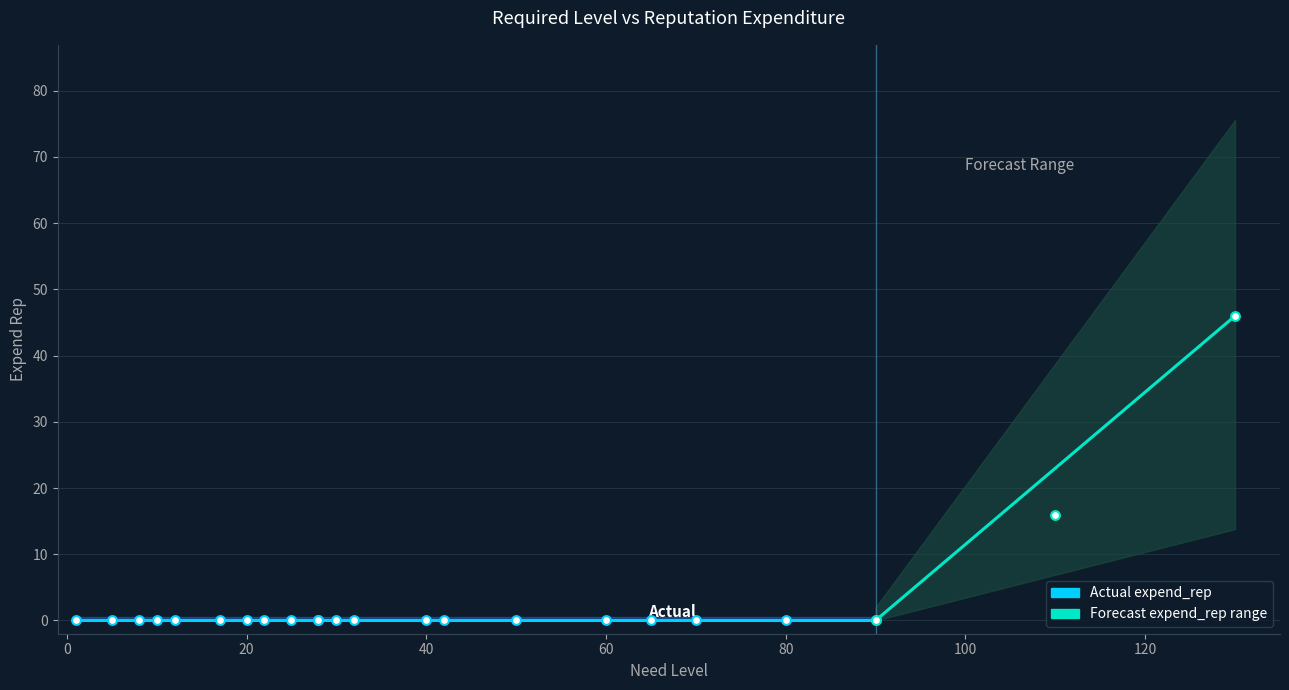

Which series reaches the maximum Y coordinate?

expend_rep_upper